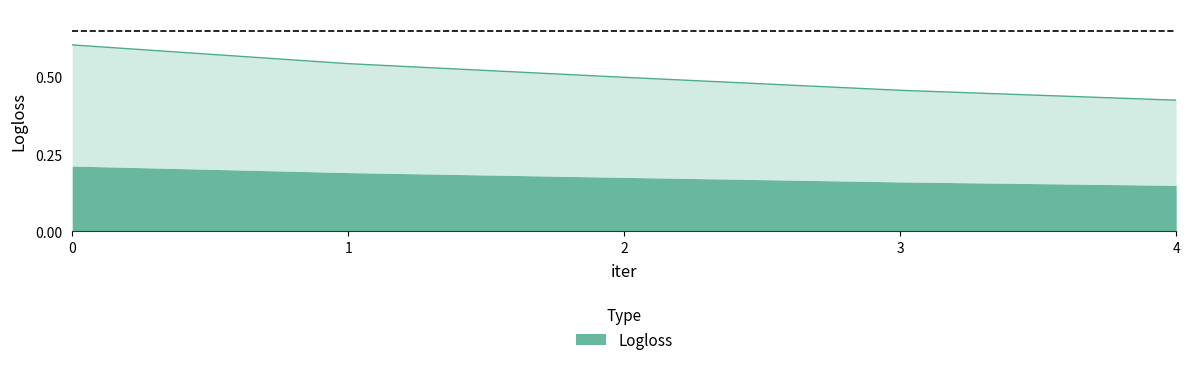

The chart shows a value of 0.8 at 0. True or false?

False